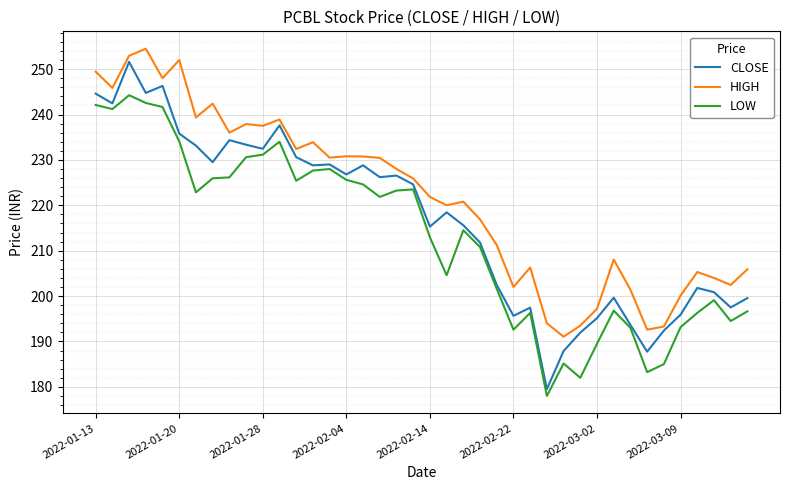

How many lines are shown in the chart?

3